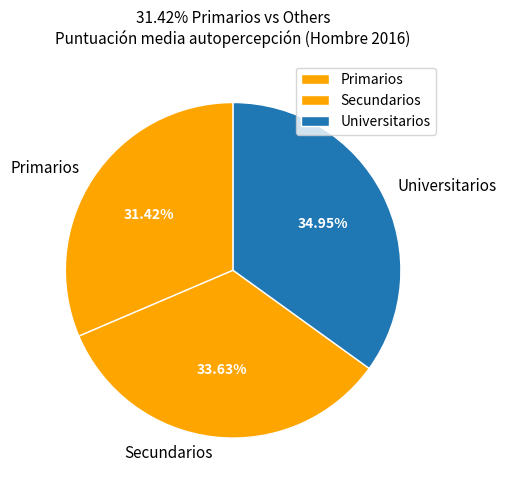

Approximately how many times larger is the value at Primarios compared to Secundarios?

0.9